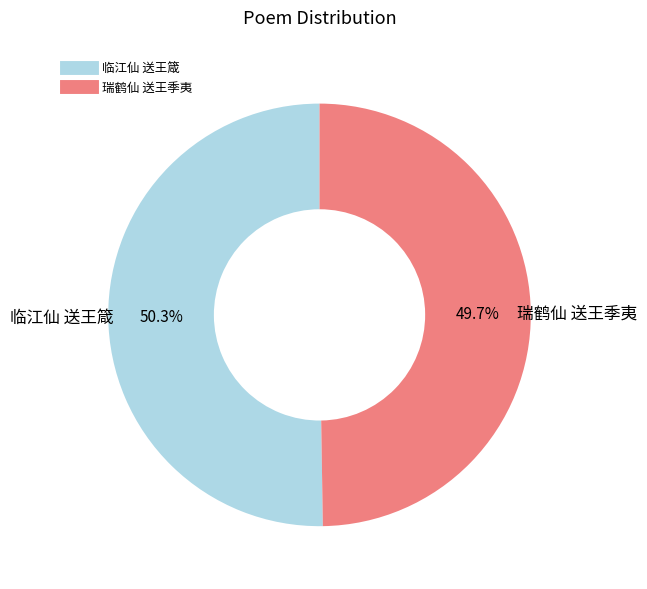

Which slice is the smallest?

瑞鹤仙 送王季夷